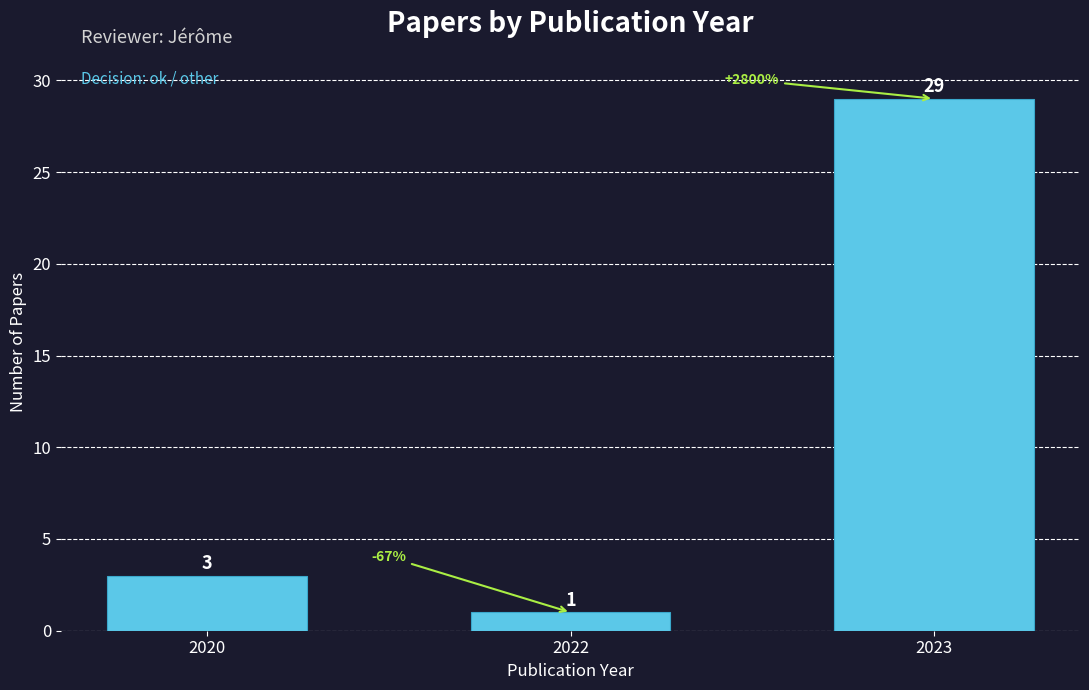

Reading right to left, extract all data points from this chart.

29	1	3